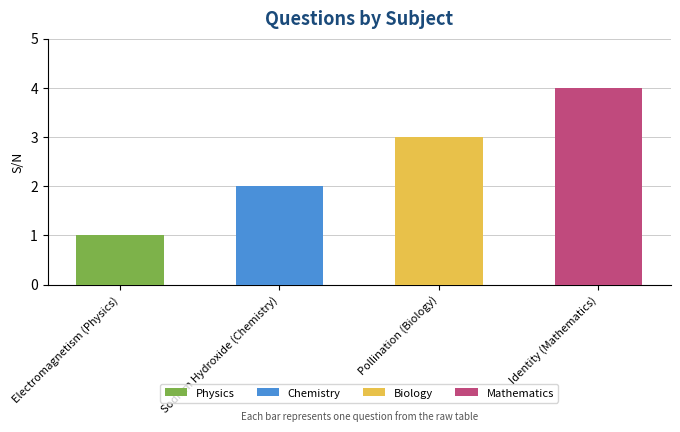

Reading right to left, transcribe all the data shown in this chart.

Identity (Mathematics)=4	Pollination (Biology)=3	Sodium Hydroxide (Chemistry)=2	Electromagnetism (Physics)=1